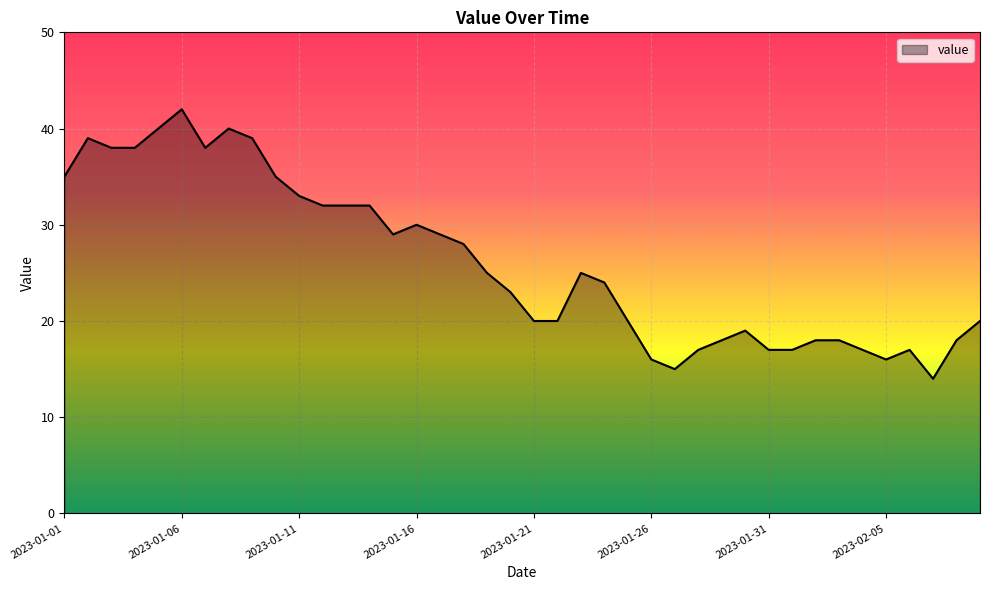

What is the greatest value displayed?

42